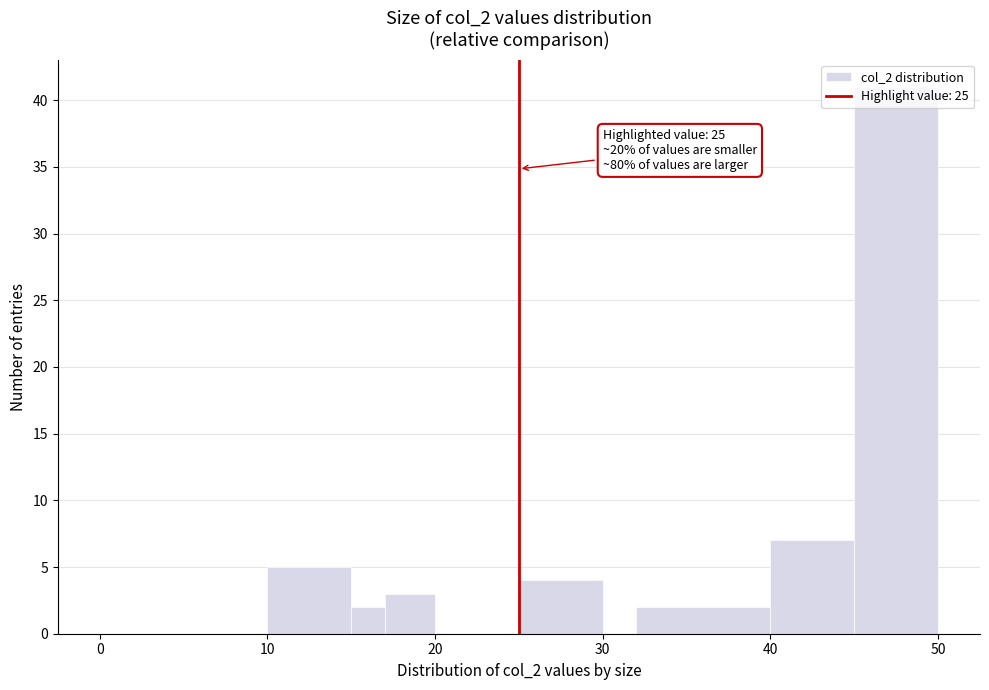

Read against the x-axis, roughly where is the centre of the tallest bar?

48